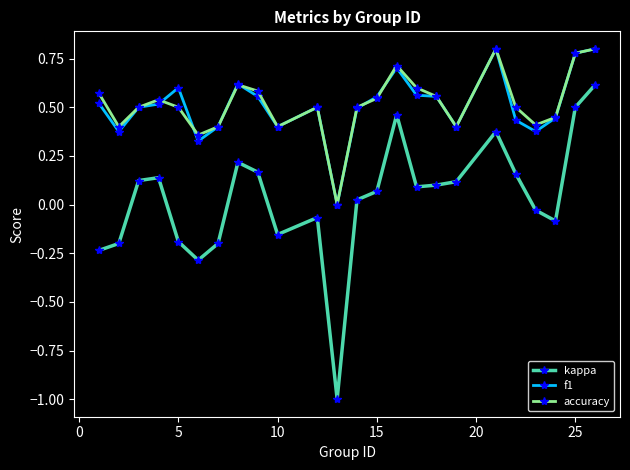

True or false: accuracy has more than 2 points higher than both neighbors.

True